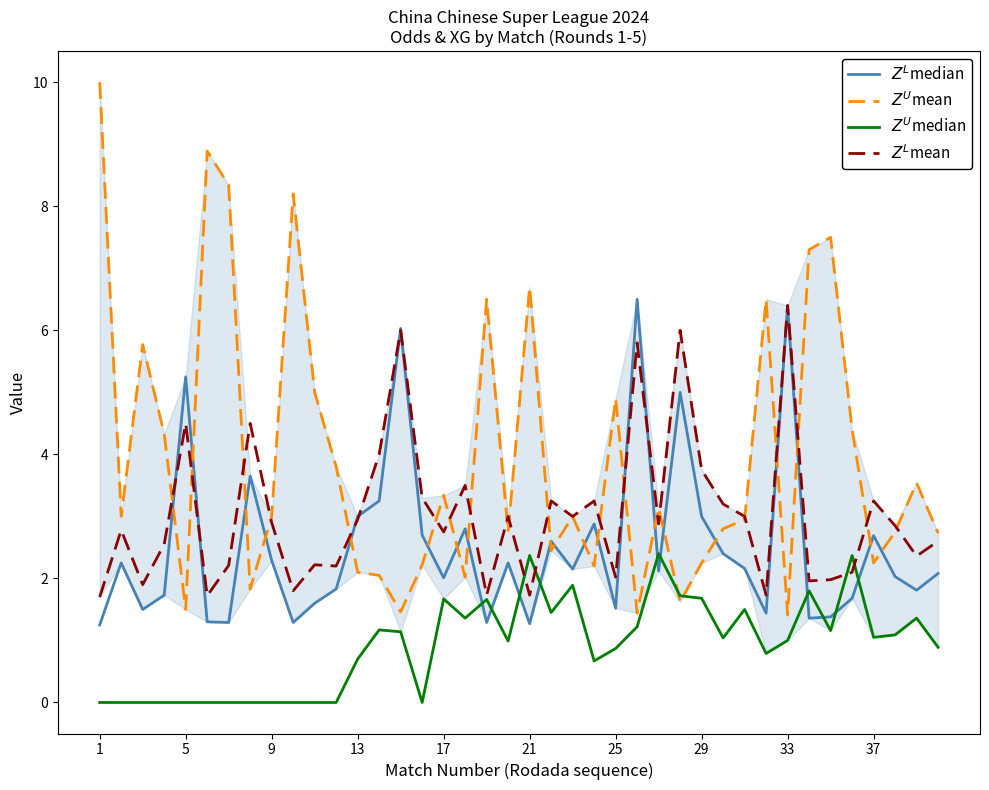

How many lines are shown in the chart?

4